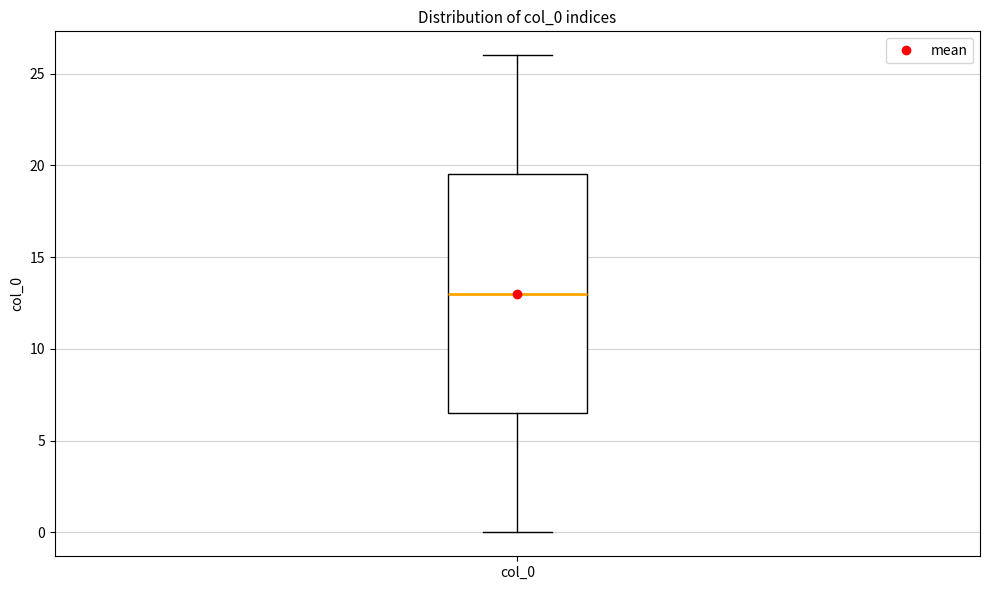

Read this box plot against the y-axis: the position of the median line, the range covered by the box, and the ends of both whiskers. The values are not printed on the chart, so give them approximately, as read against the axis.

median 13.0, box 6.5 to 19.5, whiskers 0.0 to 26.0